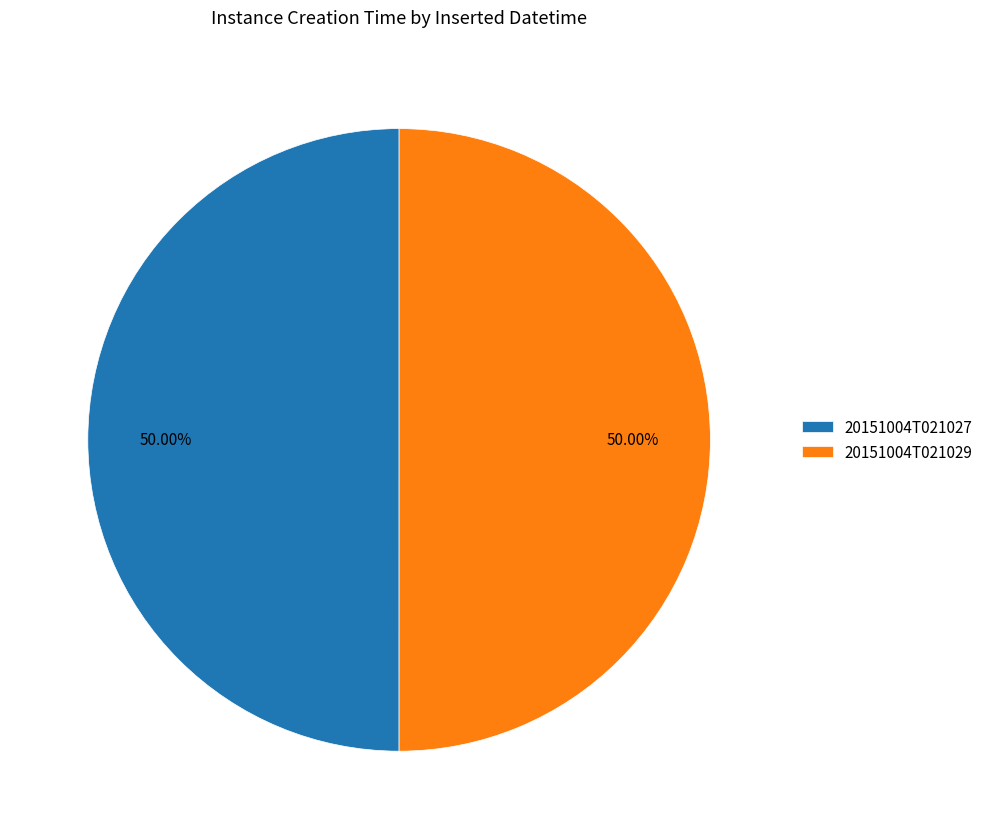

What portion of the pie excludes 20151004T021027?

50.0%